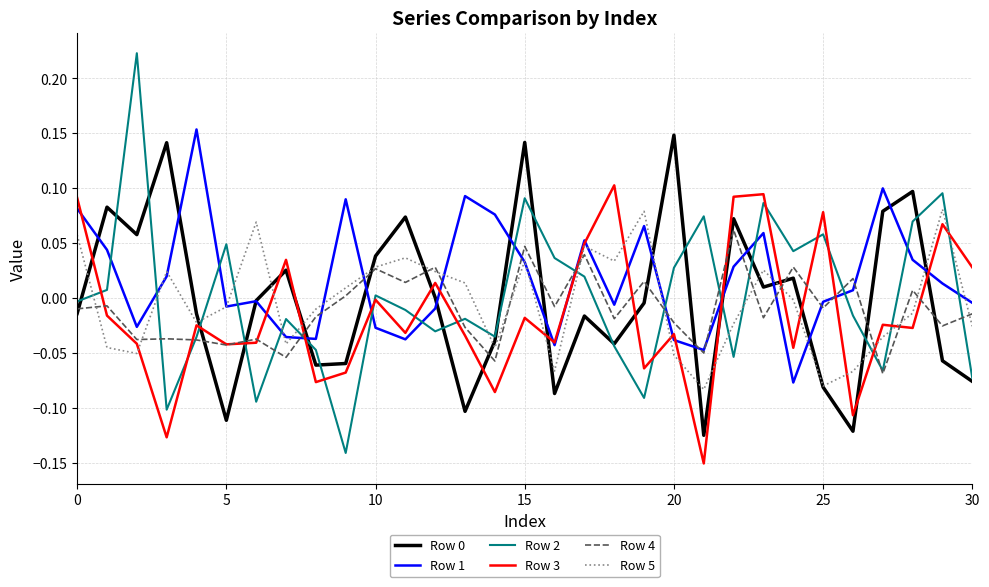

What is the sum of all Row 1 values?

0.5